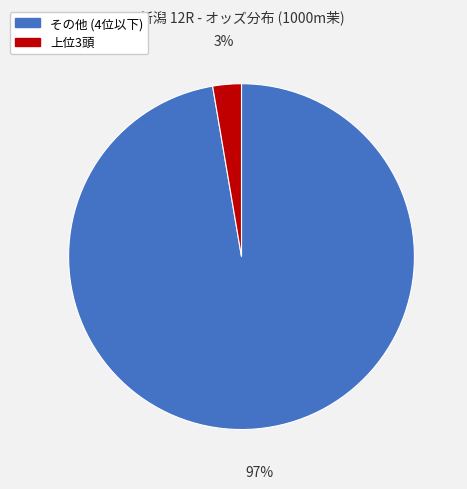

Is there a majority slice in this chart?

Yes